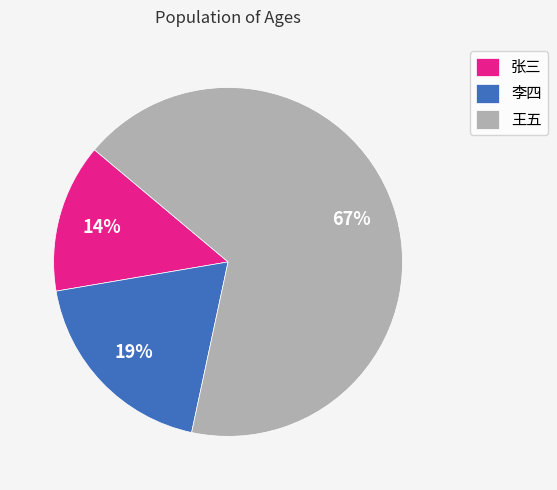

Is there any slice that represents more than half of the pie?

Yes